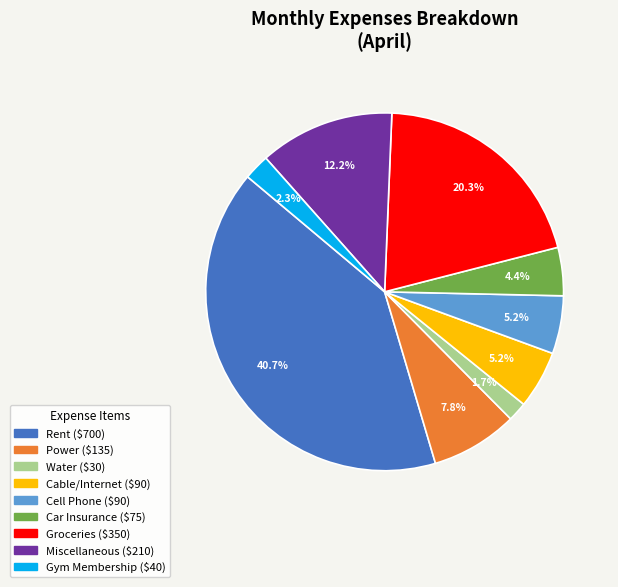

What is the smallest slice in the pie chart?

Water